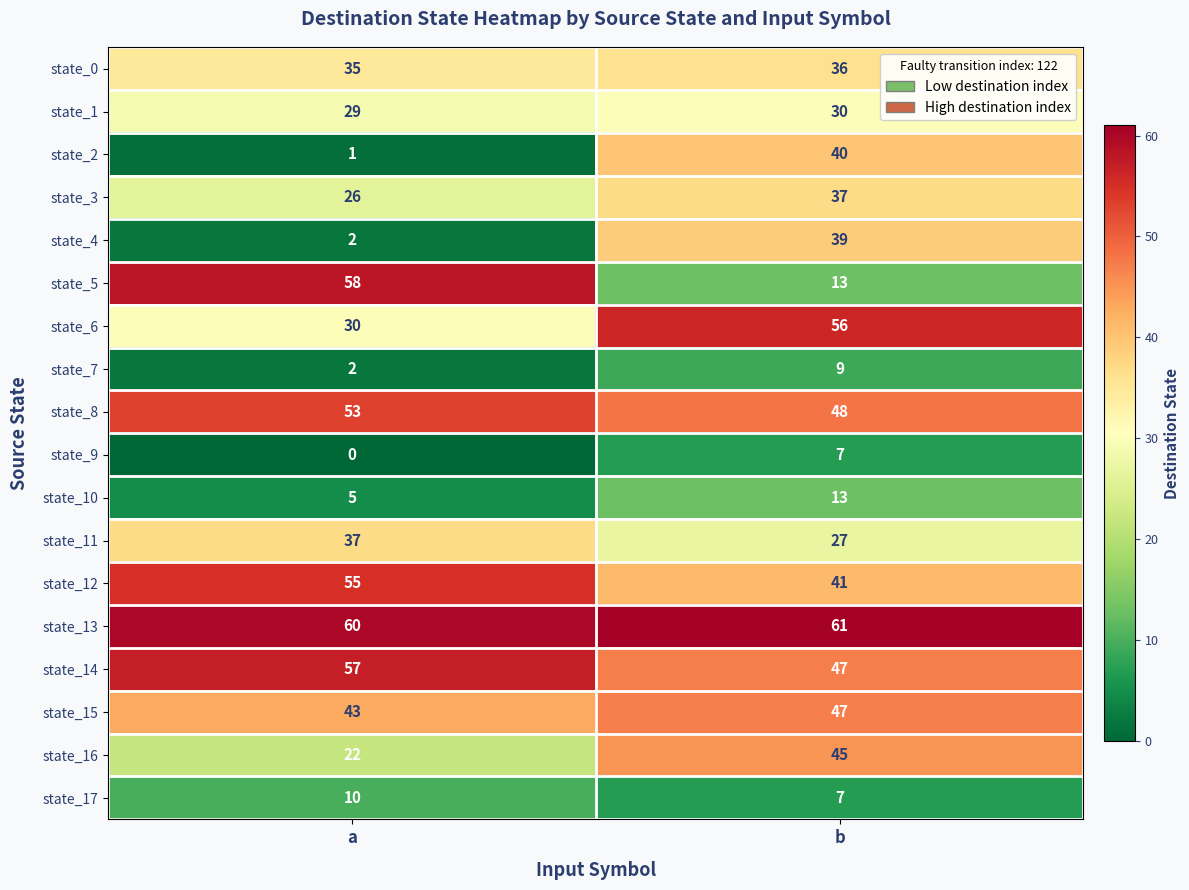

True or false: state_9 has a value of 7 at b.

True